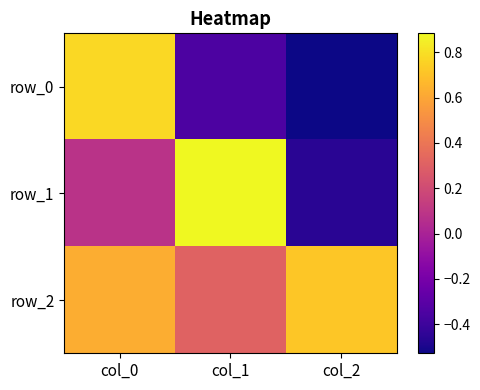

Which label corresponds to the smallest value in the chart?

col_2